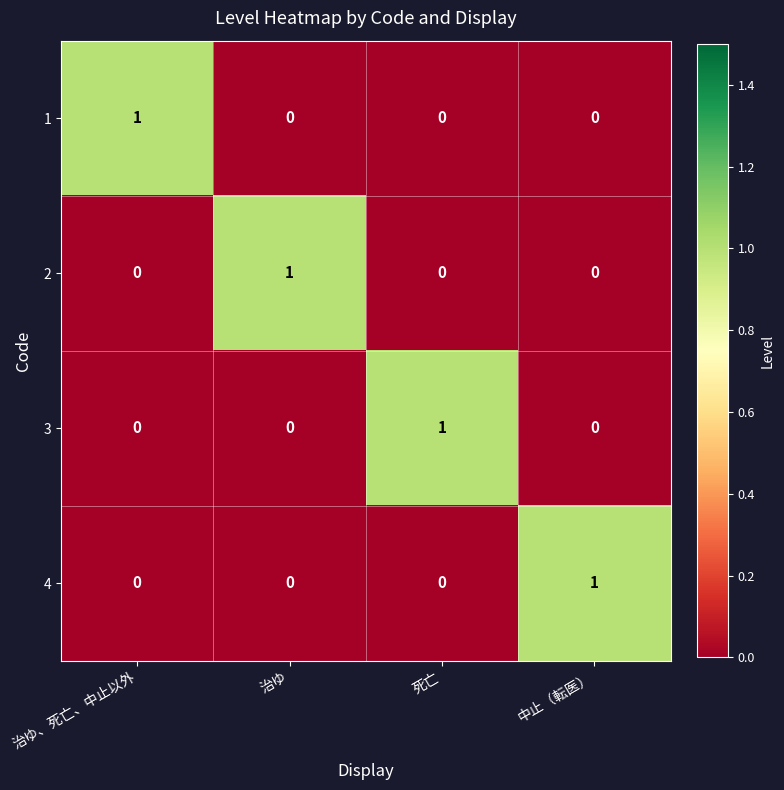

At how many categories does at least one series exceed 0?

4